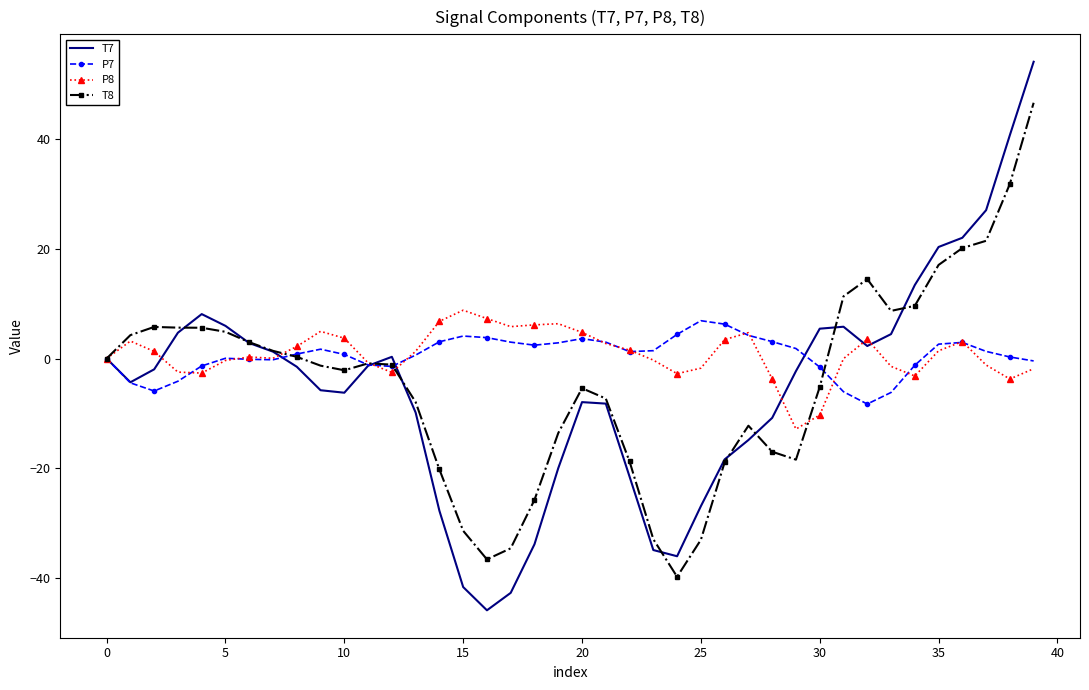

What is the minimum value shown in the chart?

-45.9